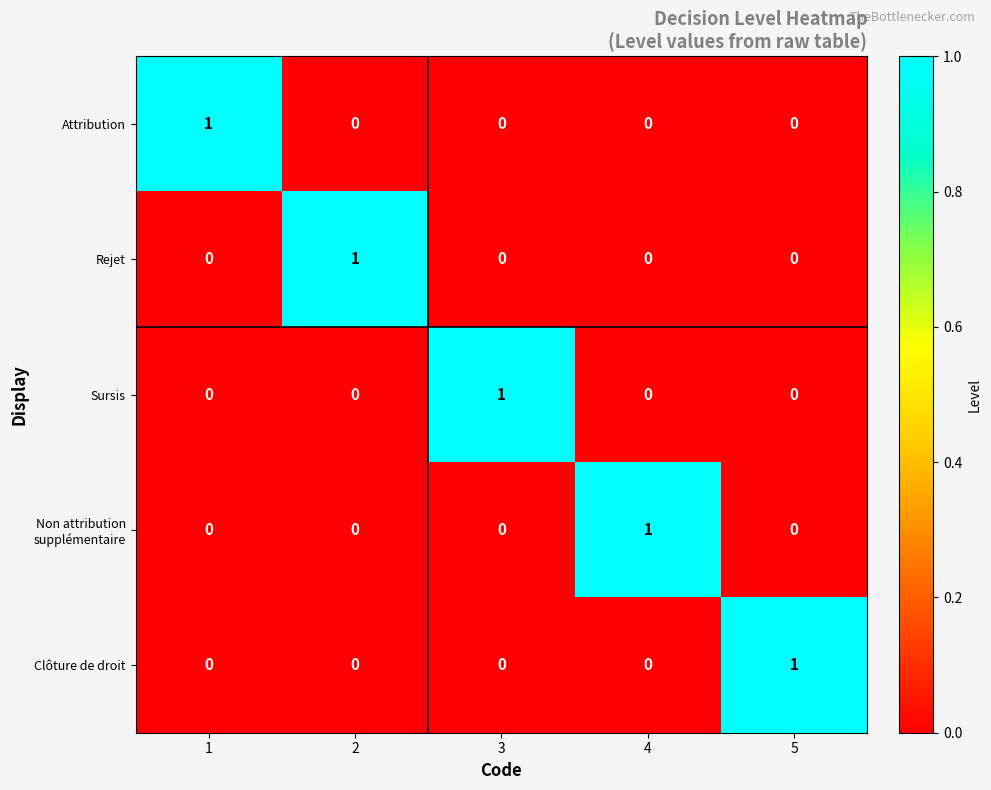

The value of Clôture de droit at 3 is 0. True or false?

True